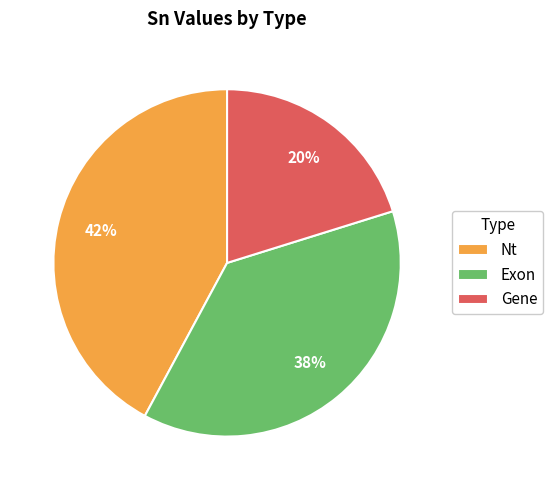

To the nearest percent, what portion does Gene represent?

20%